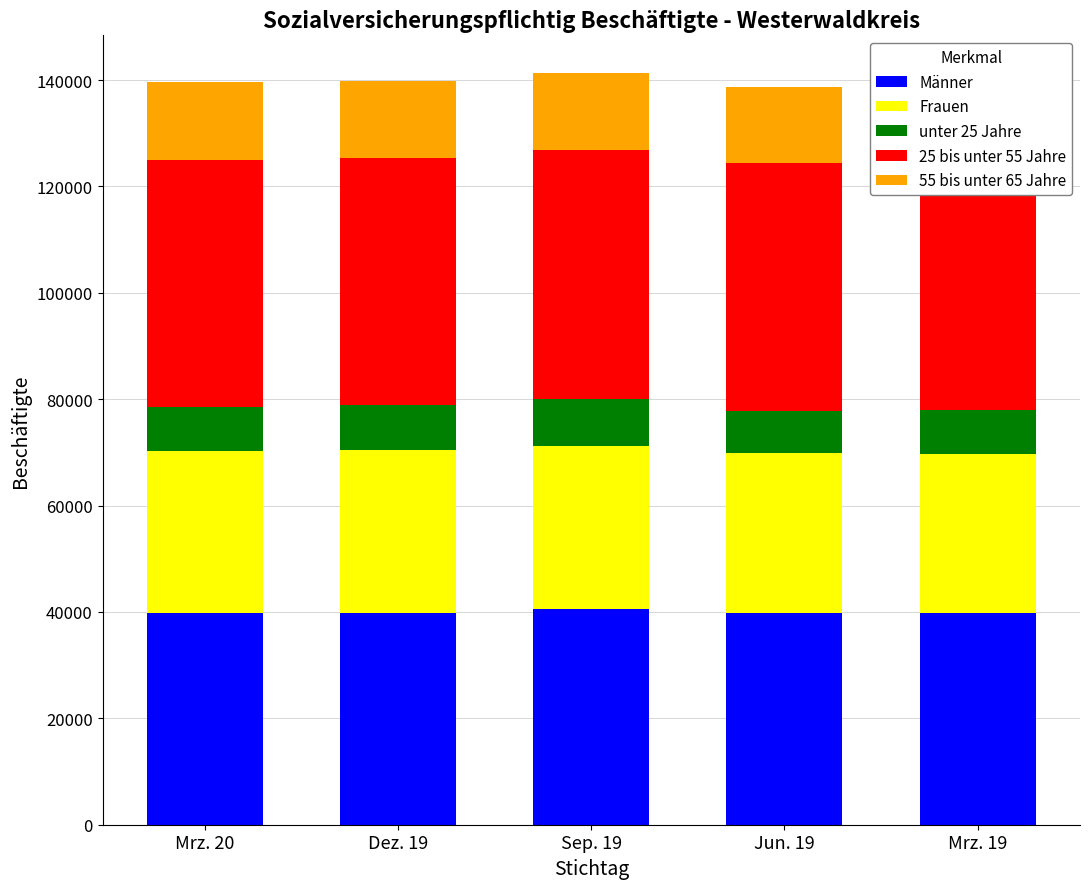

Reading left to right, extract all data points from this chart.

Männer: Mrz. 20=39824	Dez. 19=39900	Sep. 19=40568	Jun. 19=39878	Mrz. 19=39800
Frauen: Mrz. 20=30519	Dez. 19=30551	Sep. 19=30597	Jun. 19=29928	Mrz. 19=29918
unter 25 Jahre: Mrz. 20=8147	Dez. 19=8442	Sep. 19=8841	Jun. 19=8028	Mrz. 19=8322
25 bis unter 55 Jahre: Mrz. 20=46536	Dez. 19=46468	Sep. 19=46876	Jun. 19=46644	Mrz. 19=46529
55 bis unter 65 Jahre: Mrz. 20=14673	Dez. 19=14525	Sep. 19=14472	Jun. 19=14177	Mrz. 19=13931